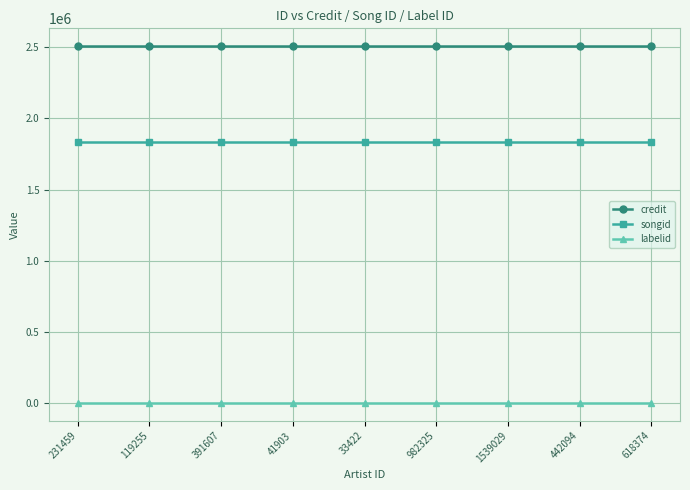

True or false: songid and labelid intersect in this chart.

False